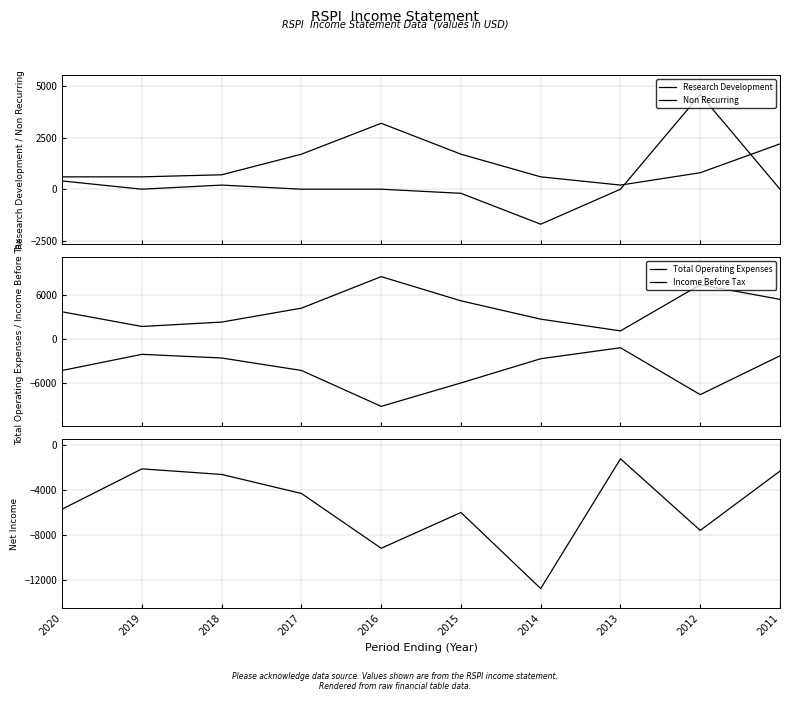

Where is Research Development nearest to the value 1700?

2017